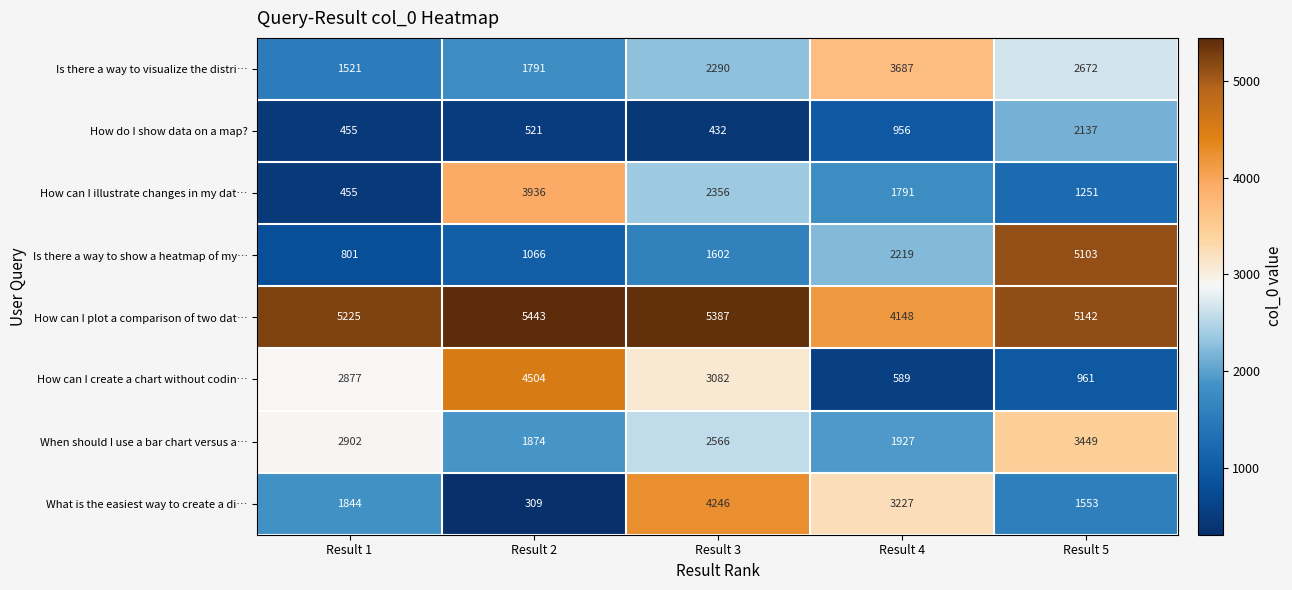

What is the difference between the What is the easiest way to create a di… values at Result 1 and Result 2?

1535